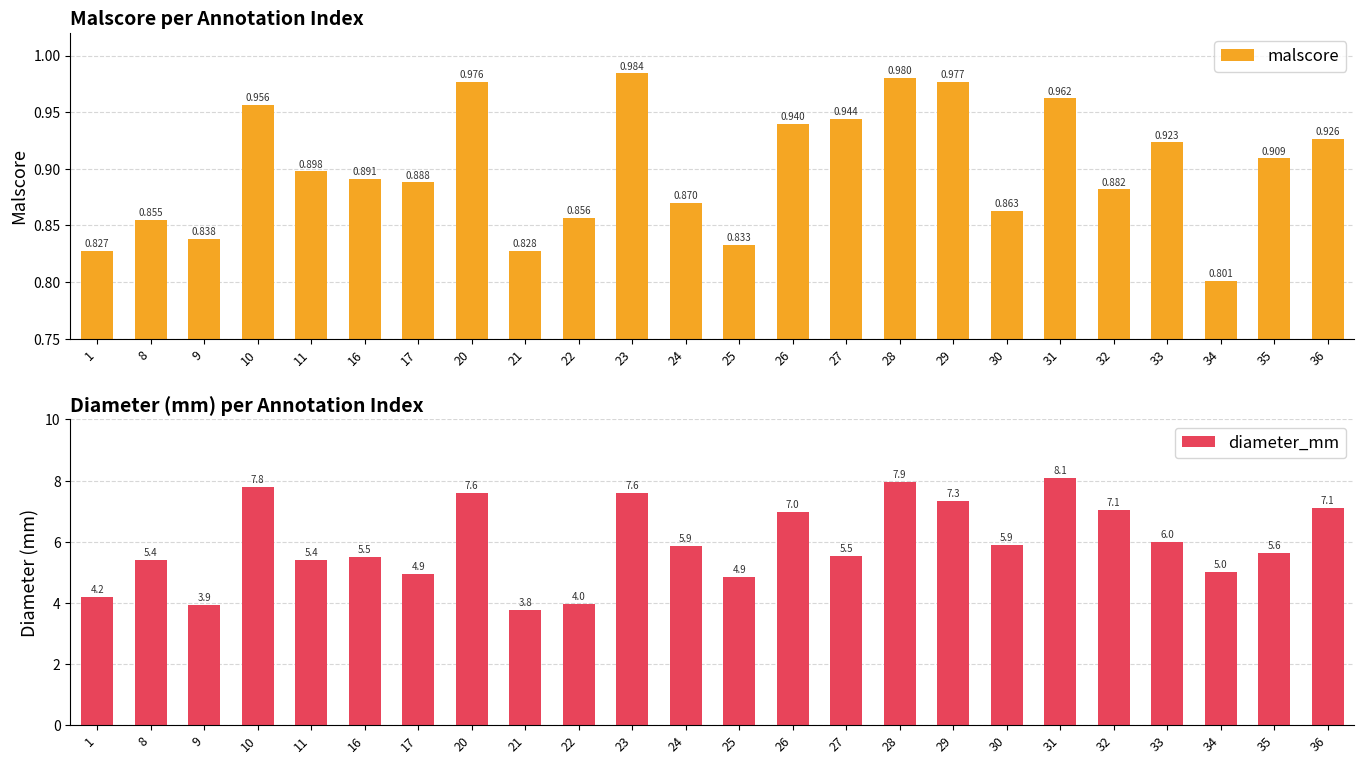

What are all the series names shown in the legend?

malscore, diameter_mm